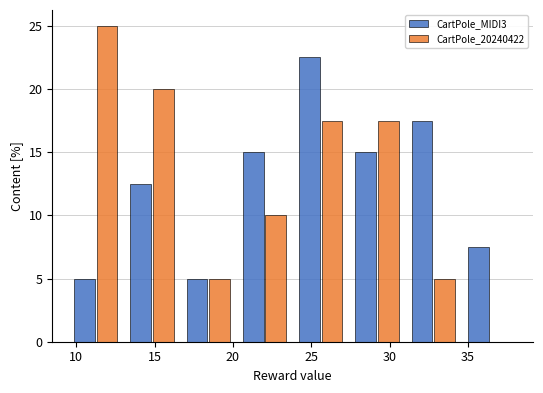

What is the height of the CartPole_MIDI3 bar covering 34.5 to 38.0 on the x-axis? Neither the bar edges nor the heights are printed on the chart, so give them approximately, as read against the axes.

7.5